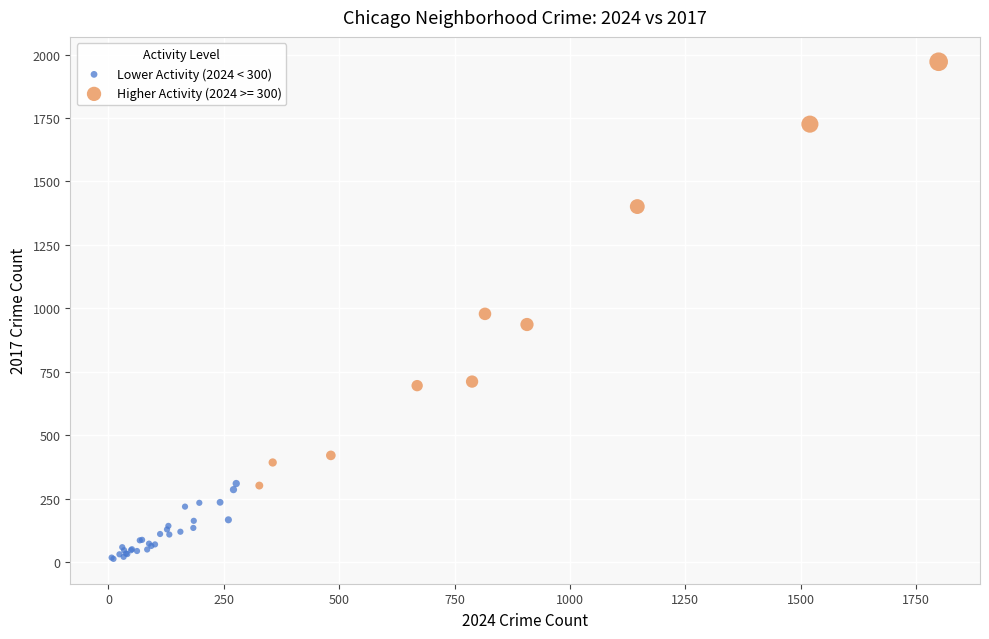

Which series reaches the minimum Y coordinate?

Lower Activity (2024 < 300)